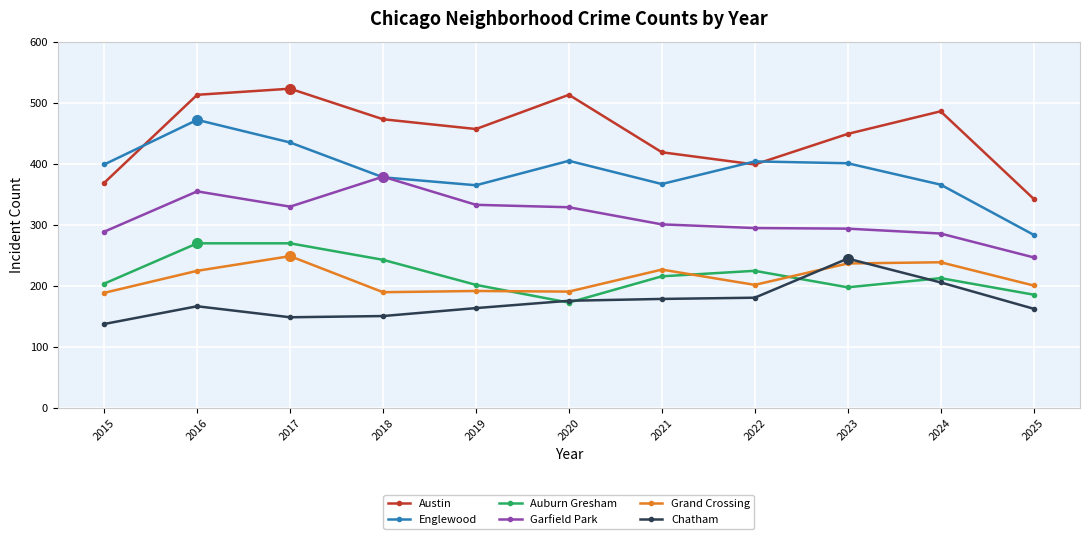

Where is Chatham nearest to the value 191?

2022